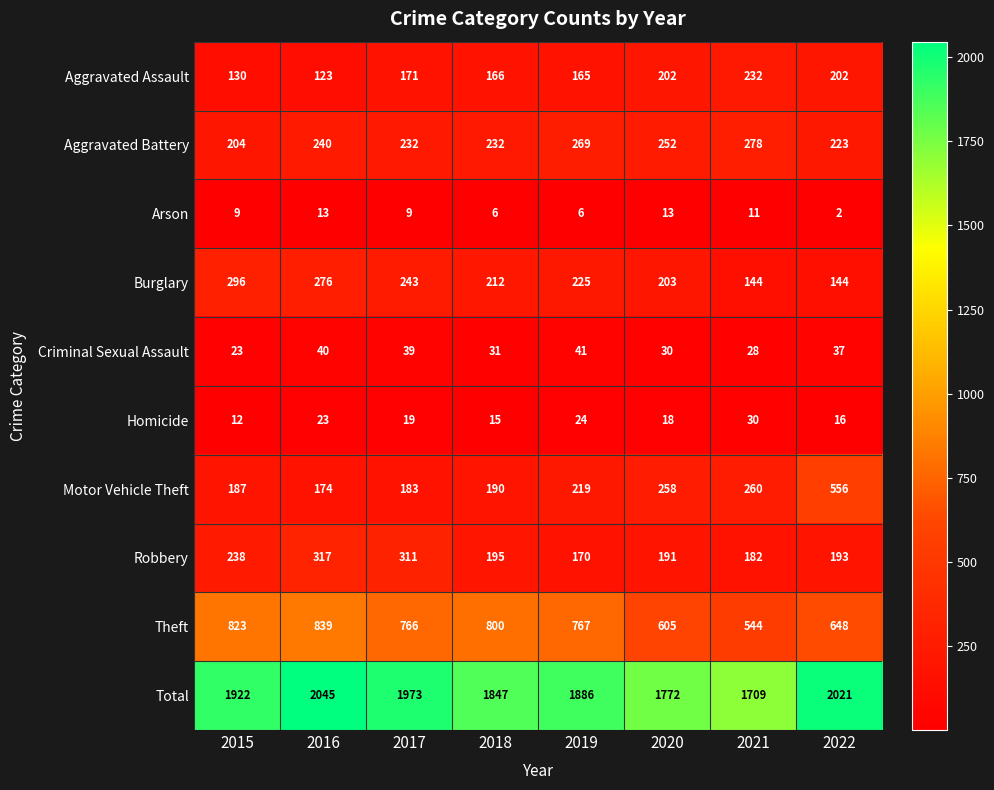

How many categories are shown in the chart?

8